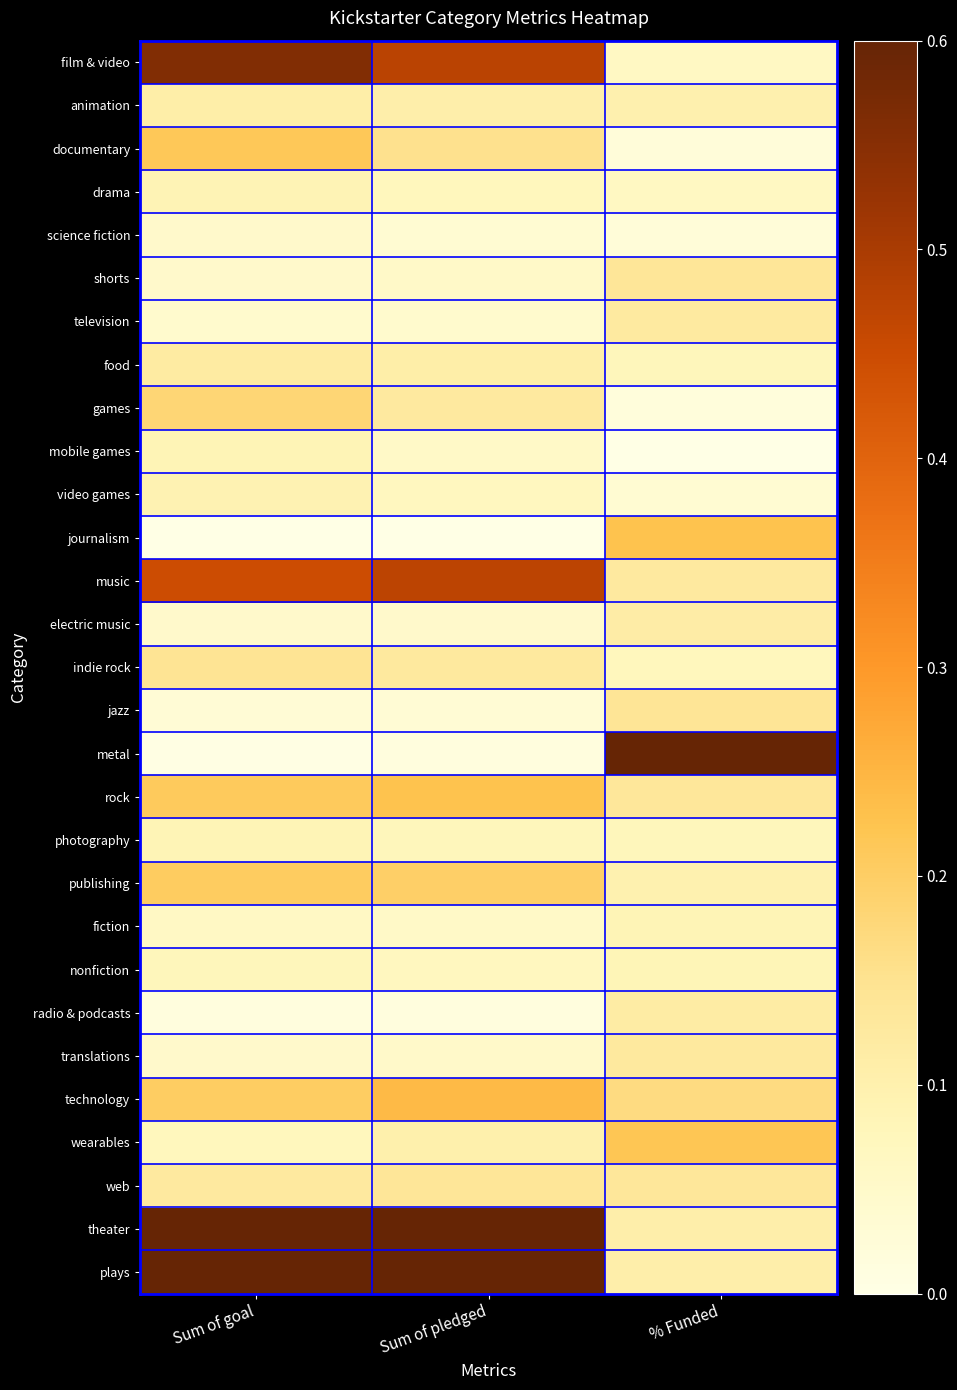

Reading right to left, list all the values displayed in this chart.

film & video: % Funded=0.1	Sum of pledged=0.5	Sum of goal=0.6
animation: % Funded=0.1	Sum of pledged=0.1	Sum of goal=0.1
documentary: % Funded=0.0	Sum of pledged=0.2	Sum of goal=0.2
drama: % Funded=0.1	Sum of pledged=0.1	Sum of goal=0.1
science fiction: % Funded=0.0	Sum of pledged=0.0	Sum of goal=0.0
shorts: % Funded=0.1	Sum of pledged=0.1	Sum of goal=0.0
television: % Funded=0.1	Sum of pledged=0.0	Sum of goal=0.0
food: % Funded=0.1	Sum of pledged=0.1	Sum of goal=0.1
games: % Funded=0.0	Sum of pledged=0.1	Sum of goal=0.2
mobile games: % Funded=0.0	Sum of pledged=0.1	Sum of goal=0.1
video games: % Funded=0.0	Sum of pledged=0.1	Sum of goal=0.1
journalism: % Funded=0.2	Sum of pledged=0.0	Sum of goal=0.0
music: % Funded=0.1	Sum of pledged=0.5	Sum of goal=0.4
electric music: % Funded=0.1	Sum of pledged=0.0	Sum of goal=0.0
indie rock: % Funded=0.1	Sum of pledged=0.1	Sum of goal=0.1
jazz: % Funded=0.1	Sum of pledged=0.0	Sum of goal=0.0
metal: % Funded=1.0	Sum of pledged=0.0	Sum of goal=0.0
rock: % Funded=0.1	Sum of pledged=0.2	Sum of goal=0.2
photography: % Funded=0.1	Sum of pledged=0.1	Sum of goal=0.1
publishing: % Funded=0.1	Sum of pledged=0.2	Sum of goal=0.2
fiction: % Funded=0.1	Sum of pledged=0.1	Sum of goal=0.1
nonfiction: % Funded=0.1	Sum of pledged=0.1	Sum of goal=0.1
radio & podcasts: % Funded=0.1	Sum of pledged=0.0	Sum of goal=0.0
translations: % Funded=0.1	Sum of pledged=0.1	Sum of goal=0.0
technology: % Funded=0.2	Sum of pledged=0.2	Sum of goal=0.2
wearables: % Funded=0.2	Sum of pledged=0.1	Sum of goal=0.1
web: % Funded=0.1	Sum of pledged=0.1	Sum of goal=0.1
theater: % Funded=0.1	Sum of pledged=1.0	Sum of goal=1.0
plays: % Funded=0.1	Sum of pledged=1.0	Sum of goal=1.0